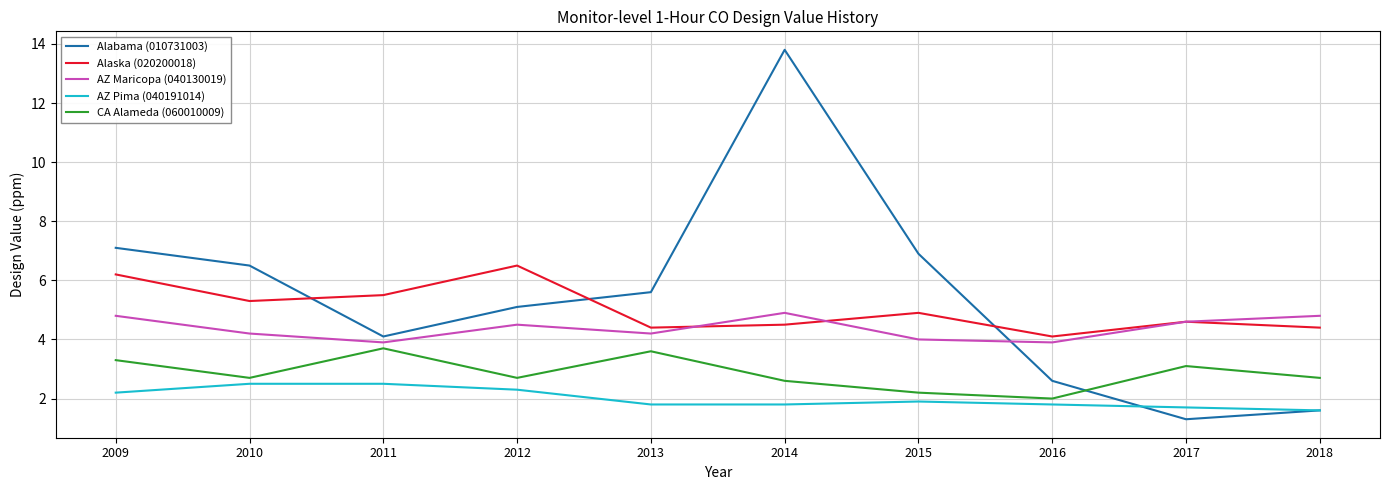

Reading left to right, transcribe all the data shown in this chart.

Alabama (010731003): 2009=7.1	2010=6.5	2011=4.1	2012=5.1	2013=5.6	2014=13.8	2015=6.9	2016=2.6	2017=1.3	2018=1.6
Alaska (020200018): 2009=6.2	2010=5.3	2011=5.5	2012=6.5	2013=4.4	2014=4.5	2015=4.9	2016=4.1	2017=4.6	2018=4.4
AZ Maricopa (040130019): 2009=4.8	2010=4.2	2011=3.9	2012=4.5	2013=4.2	2014=4.9	2015=4.0	2016=3.9	2017=4.6	2018=4.8
AZ Pima (040191014): 2009=2.2	2010=2.5	2011=2.5	2012=2.3	2013=1.8	2014=1.8	2015=1.9	2016=1.8	2017=1.7	2018=1.6
CA Alameda (060010009): 2009=3.3	2010=2.7	2011=3.7	2012=2.7	2013=3.6	2014=2.6	2015=2.2	2016=2.0	2017=3.1	2018=2.7